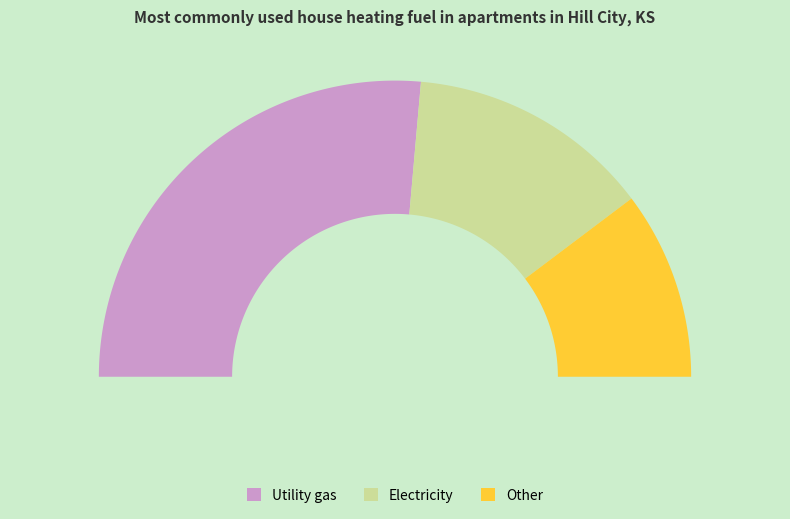

To the nearest percent, what is the difference between the largest and smallest slice percentages?

32%